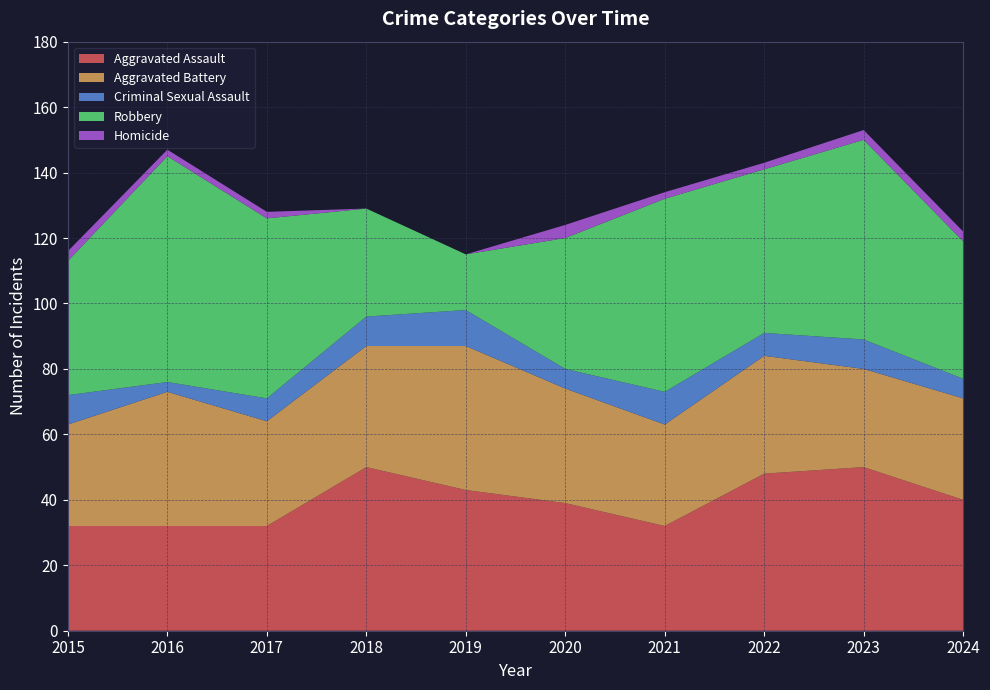

Reading left to right, what are all the values shown in this chart?

Aggravated Assault: 2015=32	2016=32	2017=32	2018=50	2019=43	2020=39	2021=32	2022=48	2023=50	2024=40
Aggravated Battery: 2015=31	2016=41	2017=32	2018=37	2019=44	2020=35	2021=31	2022=36	2023=30	2024=31
Criminal Sexual Assault: 2015=9	2016=3	2017=7	2018=9	2019=11	2020=6	2021=10	2022=7	2023=9	2024=6
Robbery: 2015=41	2016=69	2017=55	2018=33	2019=17	2020=40	2021=59	2022=50	2023=61	2024=42
Homicide: 2015=3	2016=2	2017=2	2018=0	2019=0	2020=4	2021=2	2022=2	2023=3	2024=3